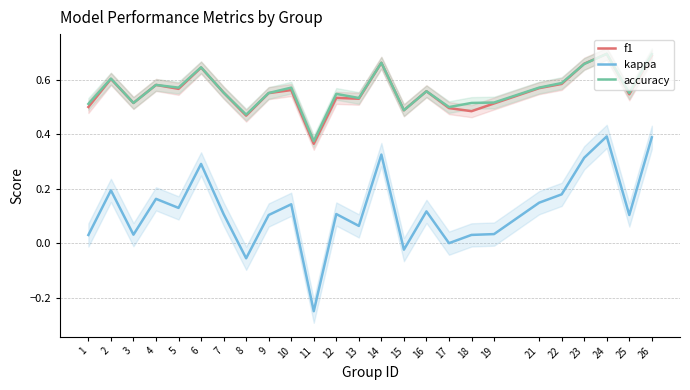

Reading left to right, extract all data points from this chart.

f1: 0.5	0.6	0.5	0.6	0.6	0.6	0.6	0.5	0.6	0.6	0.4	0.5	0.5	0.7	0.5	0.6	0.5	0.5	0.5	0.6	0.6	0.7	0.7	0.5	0.7
kappa: 0.0	0.2	0.0	0.2	0.1	0.3	0.1	-0.1	0.1	0.1	-0.2	0.1	0.1	0.3	-0.0	0.1	0.0	0.0	0.0	0.1	0.2	0.3	0.4	0.1	0.4
accuracy: 0.5	0.6	0.5	0.6	0.6	0.6	0.6	0.5	0.6	0.6	0.4	0.5	0.5	0.7	0.5	0.6	0.5	0.5	0.5	0.6	0.6	0.7	0.7	0.6	0.7